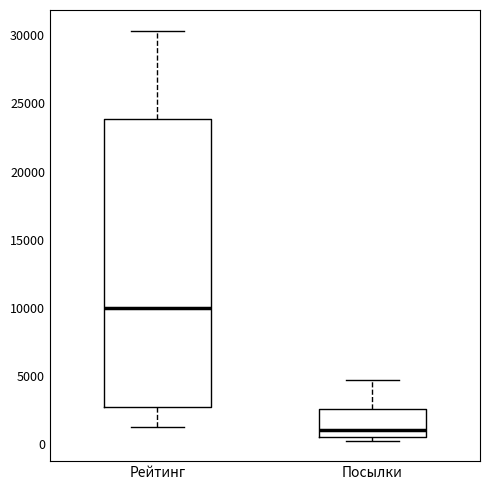

Where is the upper edge of the box for Посылки on the y-axis? The values are not printed on the chart, so give them approximately, as read against the axis.

2500